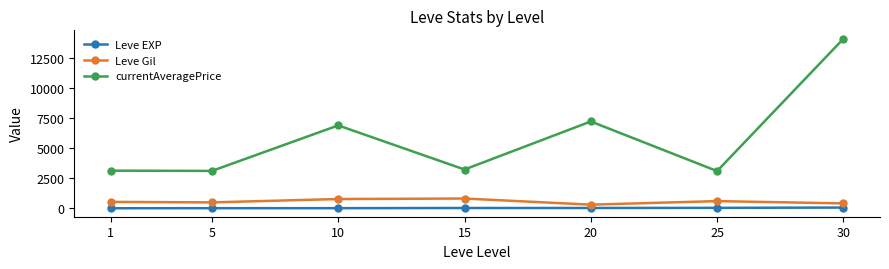

What is the value of the Leve Gil point at the 6th from the left?

595.0